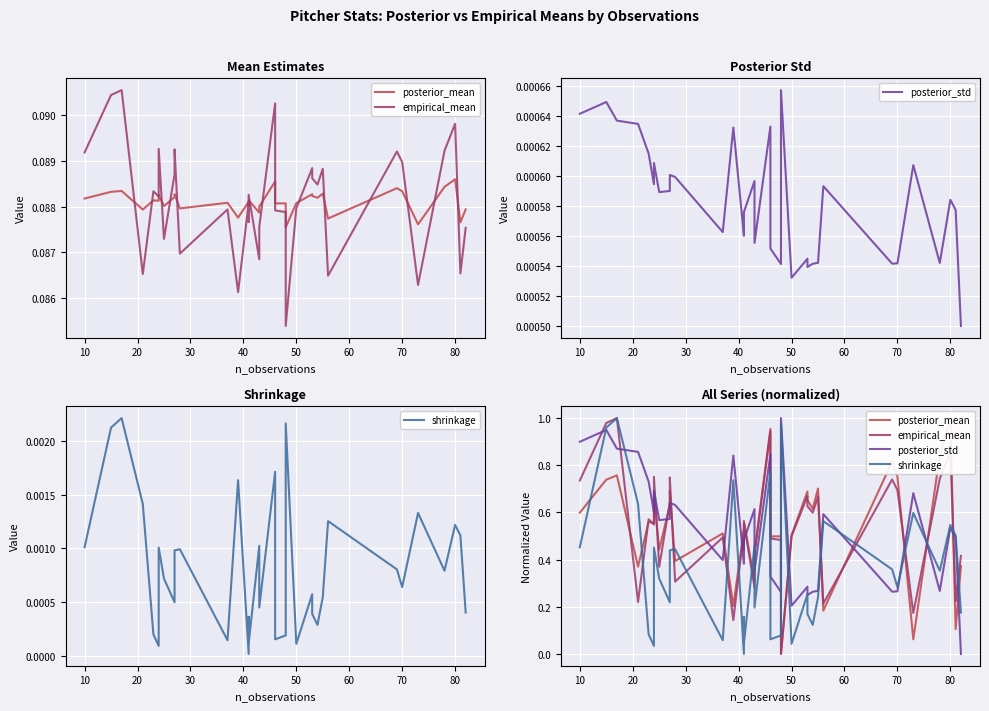

How many lines are shown in the chart?

4